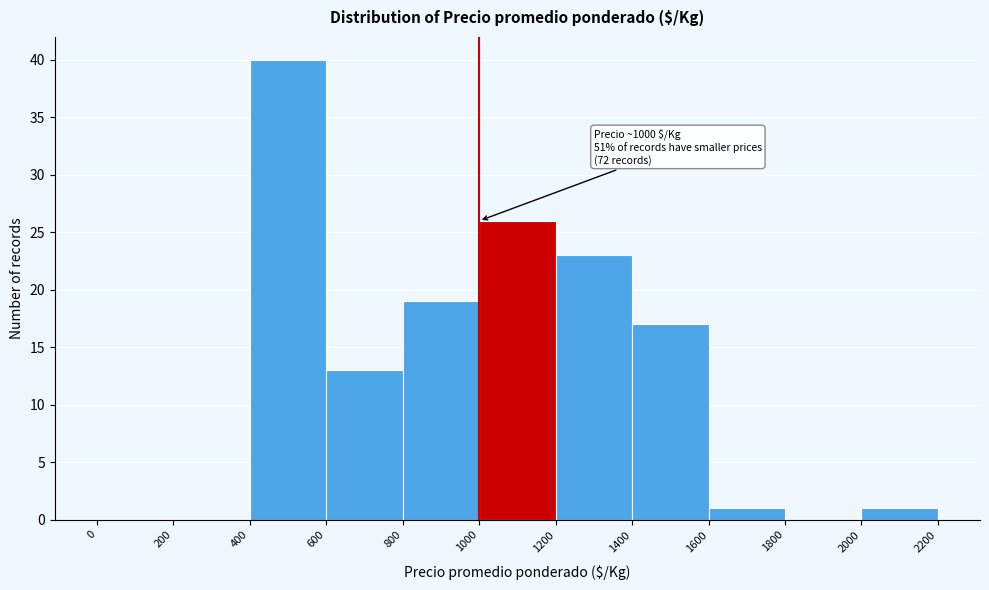

Which range on the x-axis has the tallest bar?

400 to 600